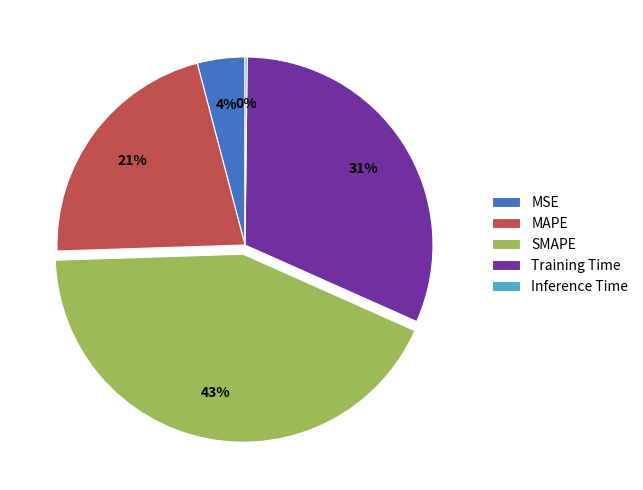

Between MSE and Training Time, which is larger?

Training Time